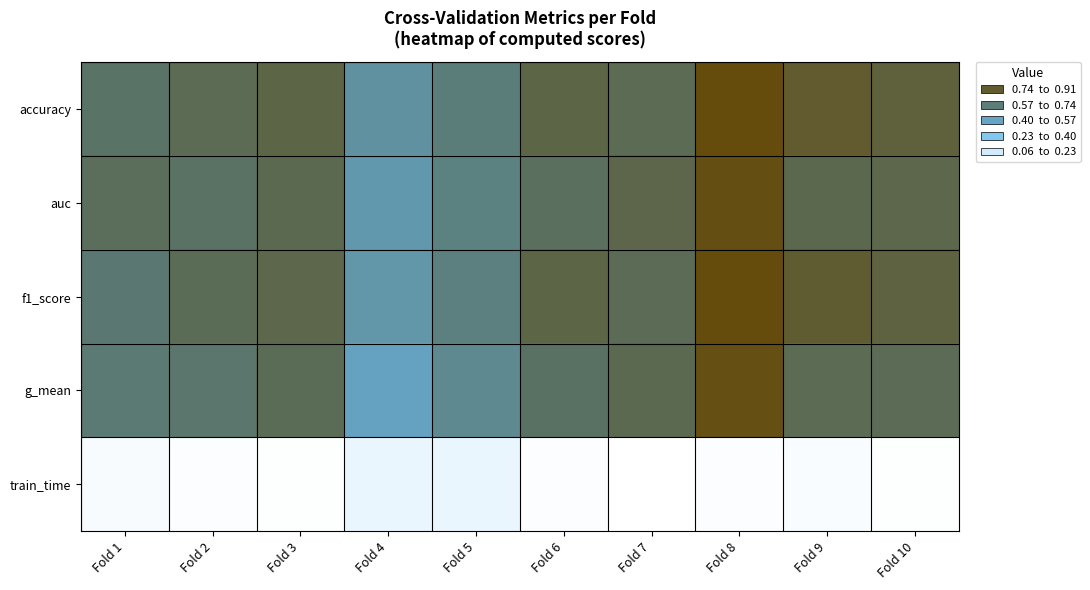

Between Fold 3 and Fold 10, which is larger?

Fold 10